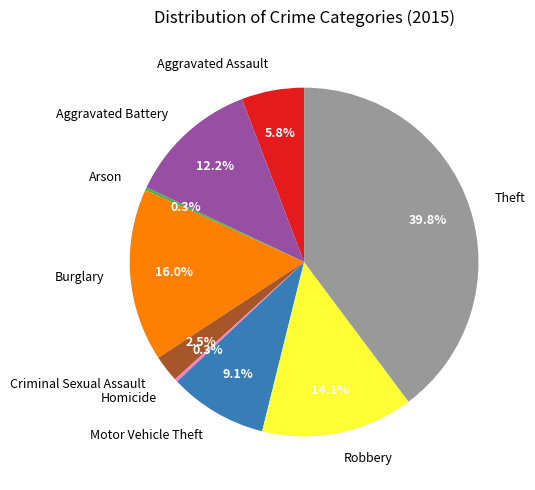

Which has a higher value, Criminal Sexual Assault or Aggravated Battery?

Aggravated Battery